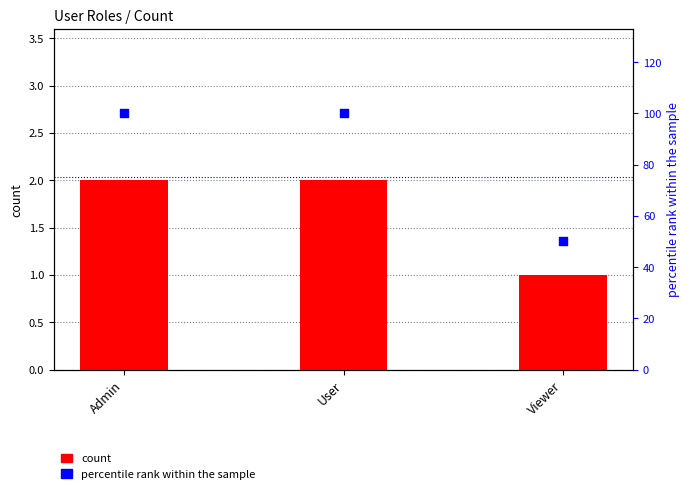

What are all the series names shown in the legend?

count, percentile rank within the sample